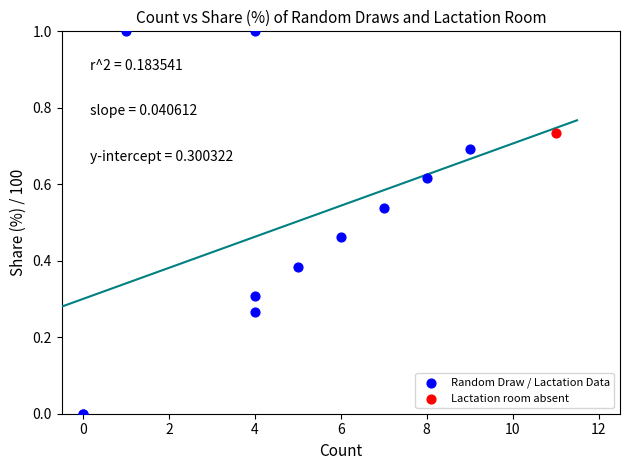

What are all the series names shown in the legend?

Random Draw / Lactation Data, Lactation room absent